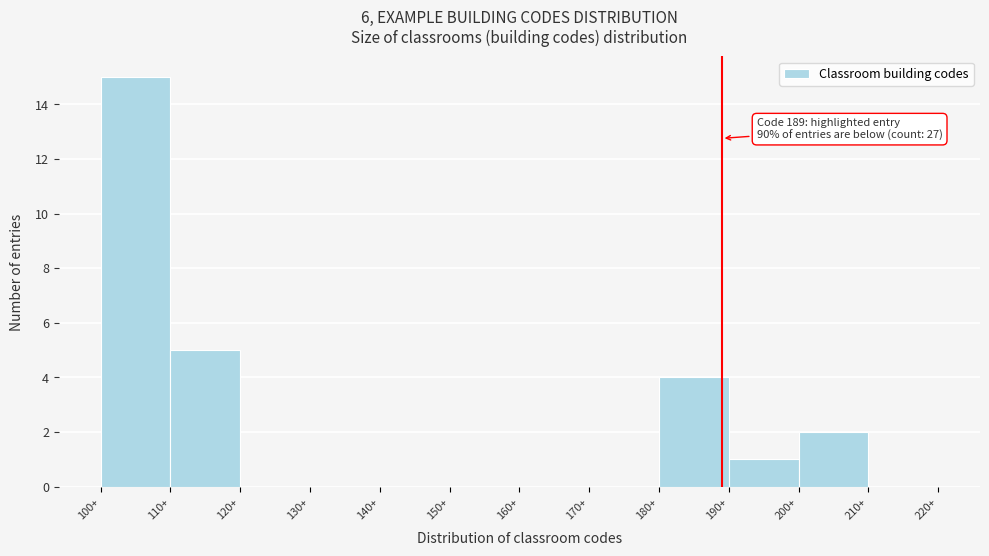

Over which range of the x-axis is the bar tallest?

100 to 110